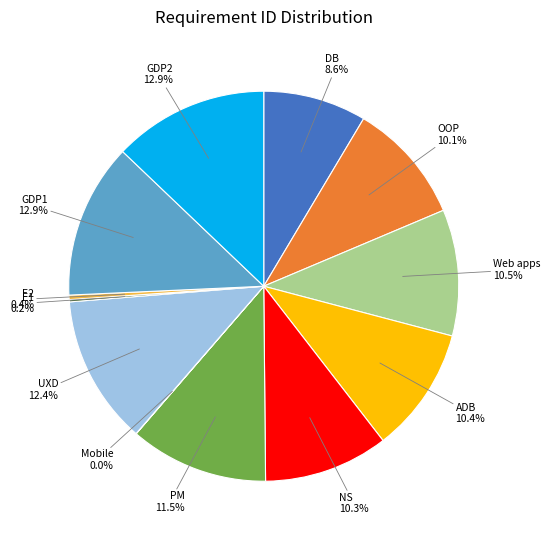

Is GDP1 the majority of the pie?

No